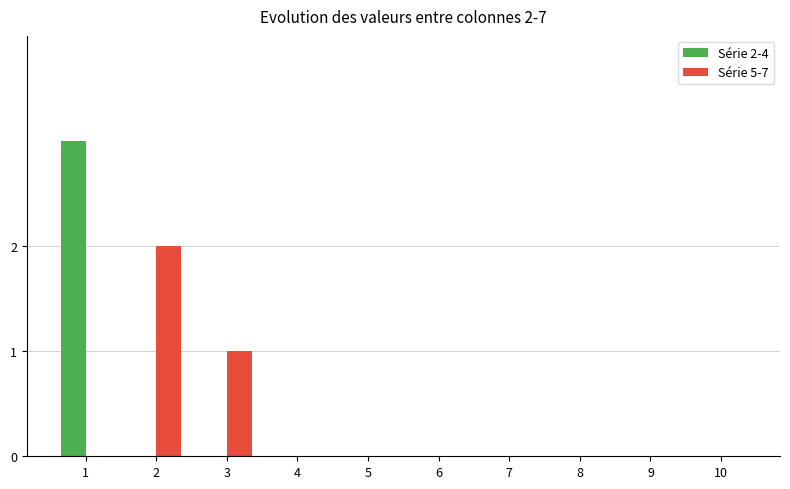

Which category has the highest value across all series?

1